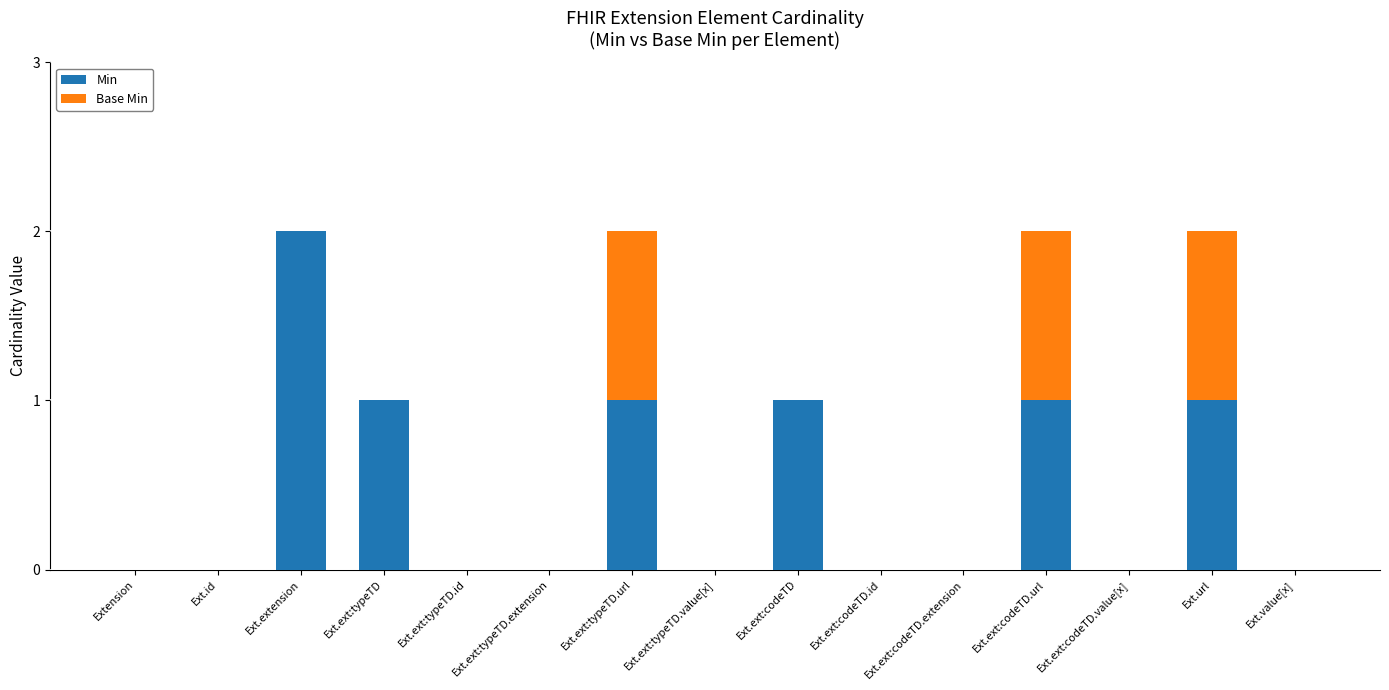

What is the sum of all Min values?

7